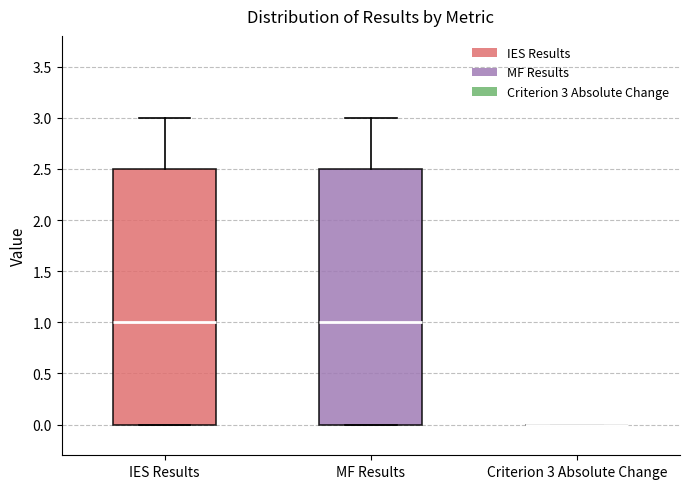

Reading left to right, transcribe this box plot: for each box, give where its median line is, the range the box spans, and where its two whiskers end, as read against the y-axis. The values are not printed on the chart, so give them approximately, as read against the axis.

IES Results: median 1.0, box 0.0 to 2.5, whiskers 0.0 to 3.0
MF Results: median 1.0, box 0.0 to 2.5, whiskers 0.0 to 3.0
Criterion 3 Absolute Change: box collapsed to a line at 0.0, whiskers 0.0 to 0.0